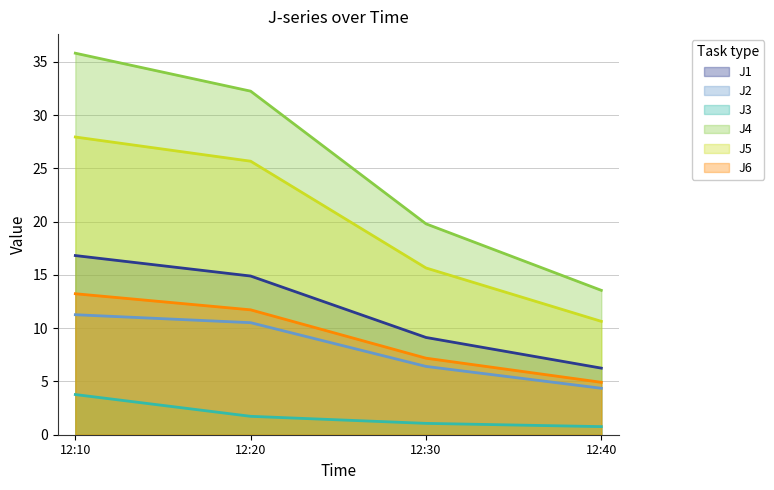

True or false: J3 and J6 intersect in this chart.

False